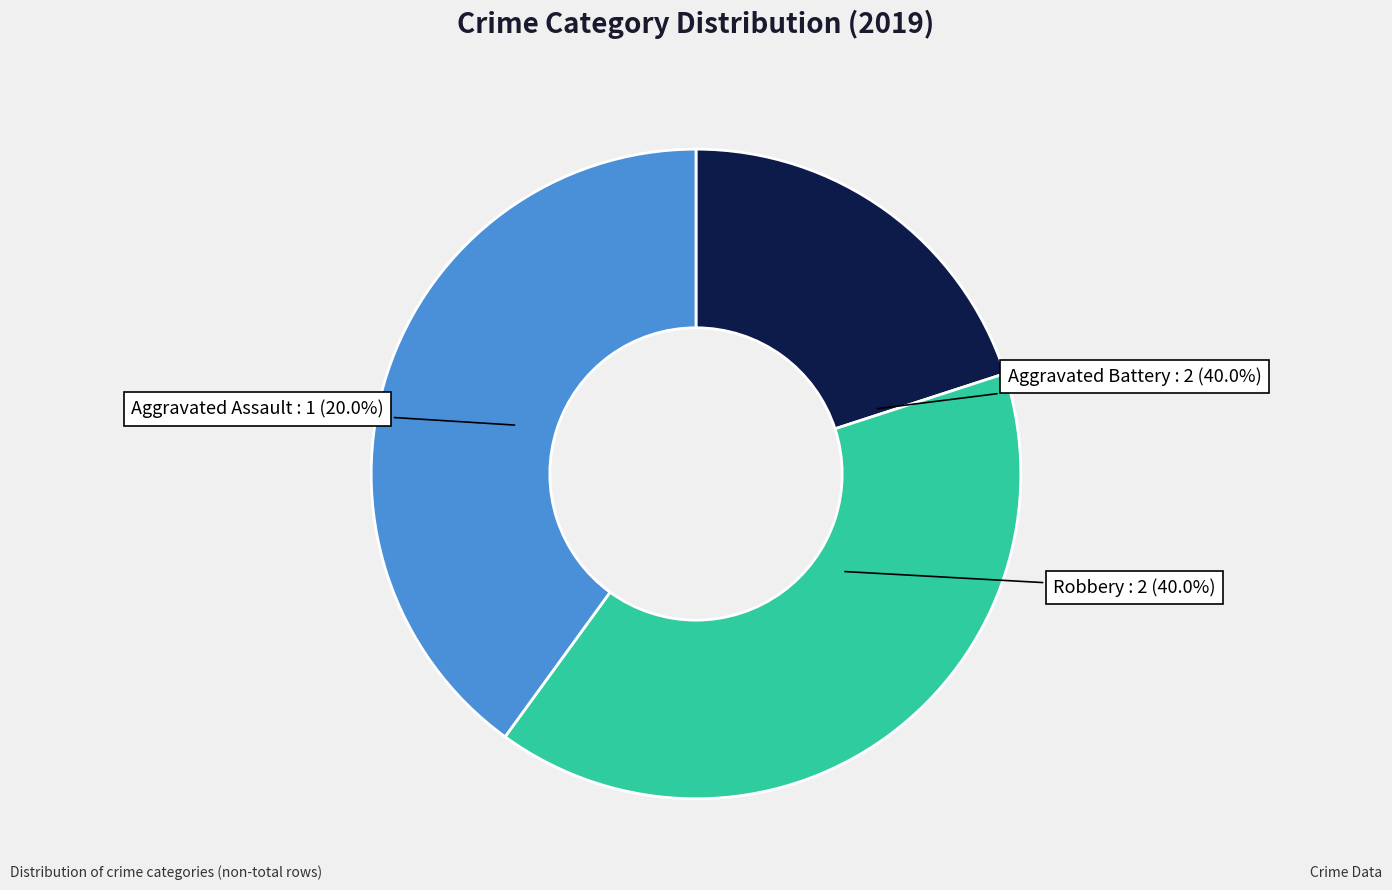

How much of the chart is everything except Aggravated Battery?

60.0%